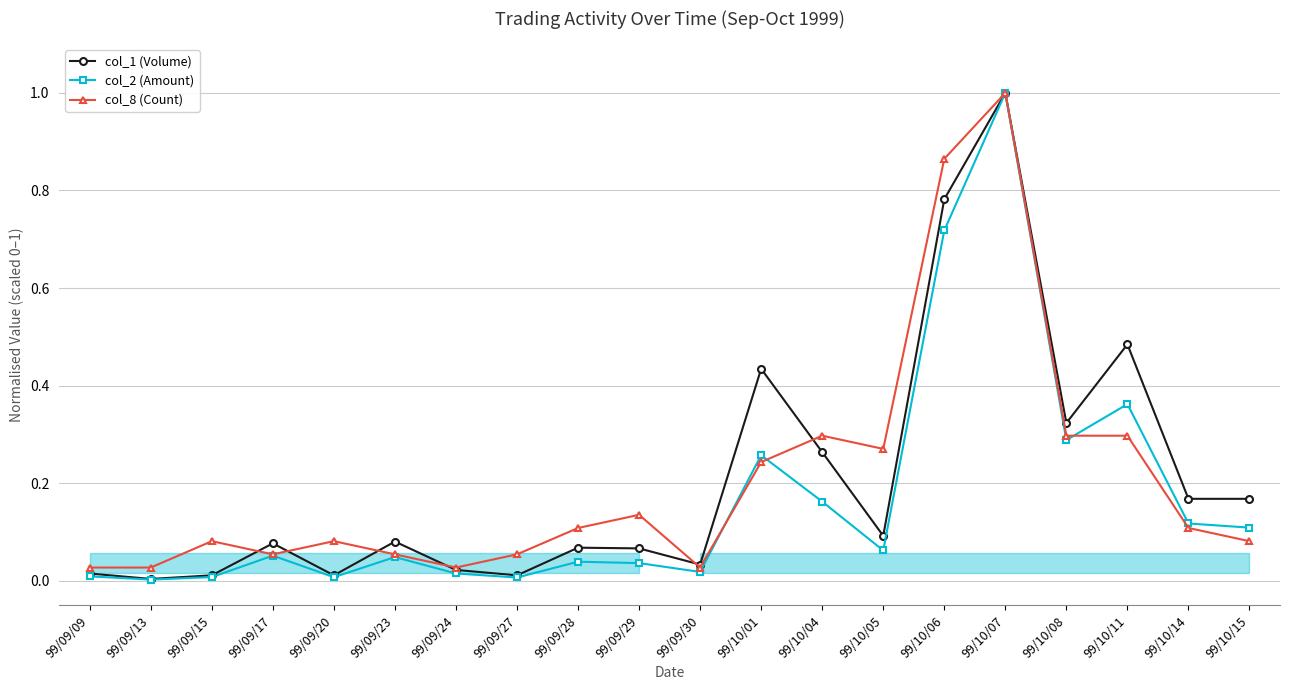

What is the approximate value of col_8 (Count) at 99/09/17?

0.1